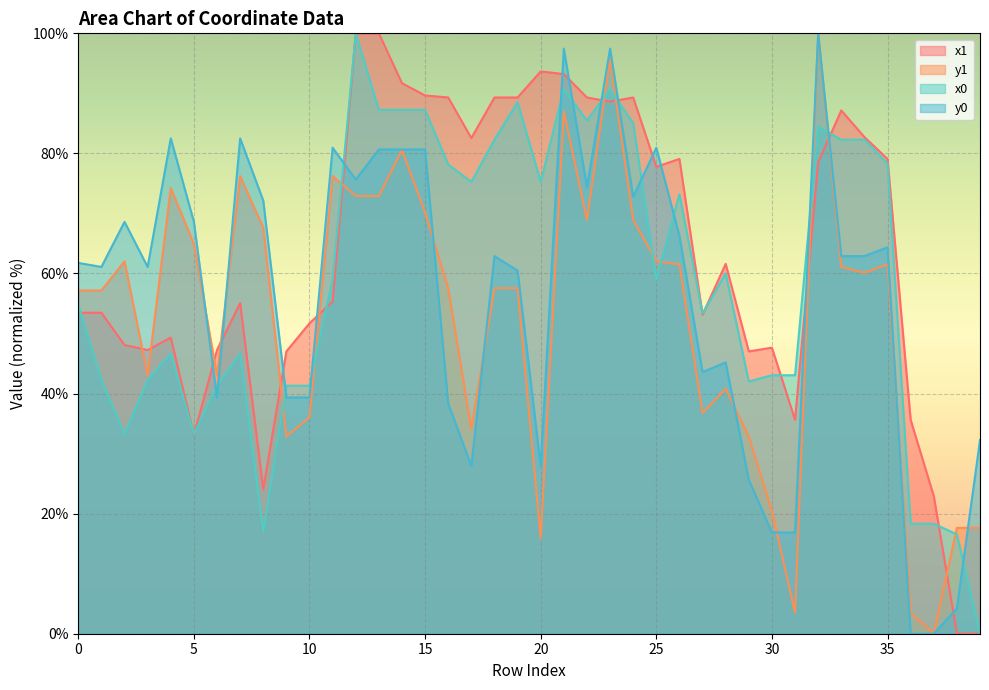

True or false: x0 has a value of 29.0 at 20.

False